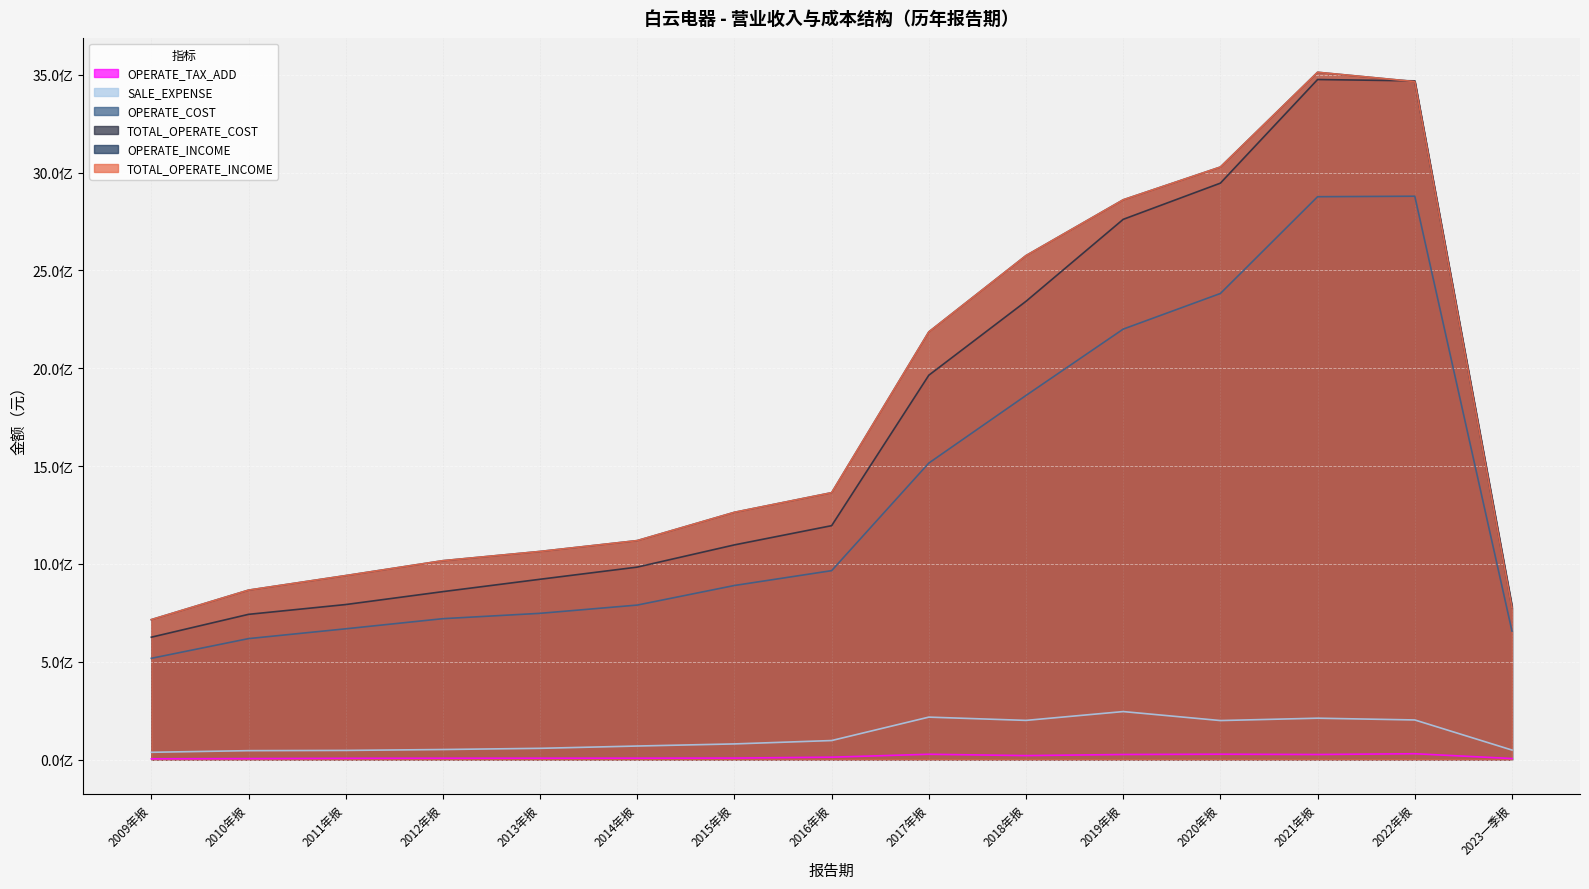

List the labels in order of OPERATE_COST value, smallest first.

2009年报, 2010年报, 2023一季报, 2011年报, 2012年报, 2013年报, 2014年报, 2015年报, 2016年报, 2017年报, 2018年报, 2019年报, 2020年报, 2021年报, 2022年报